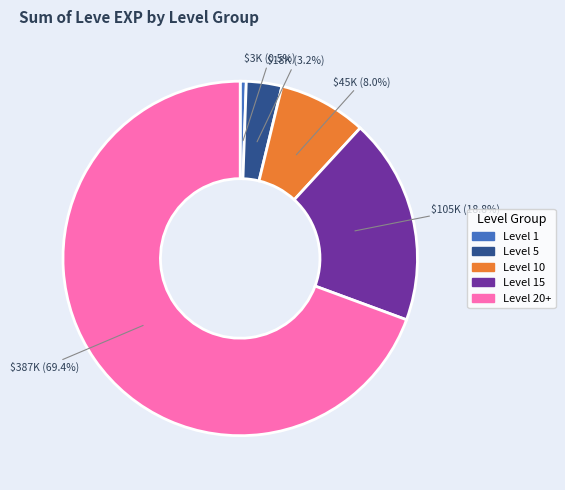

What is the majority slice?

Level 20+